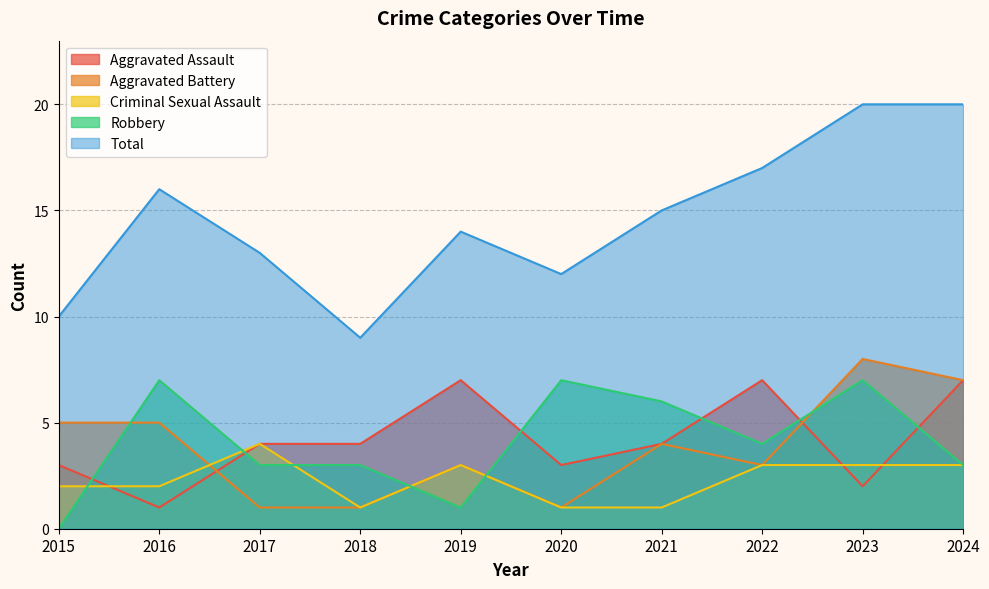

What is the difference between the maximum and minimum values in the Robbery series?

7